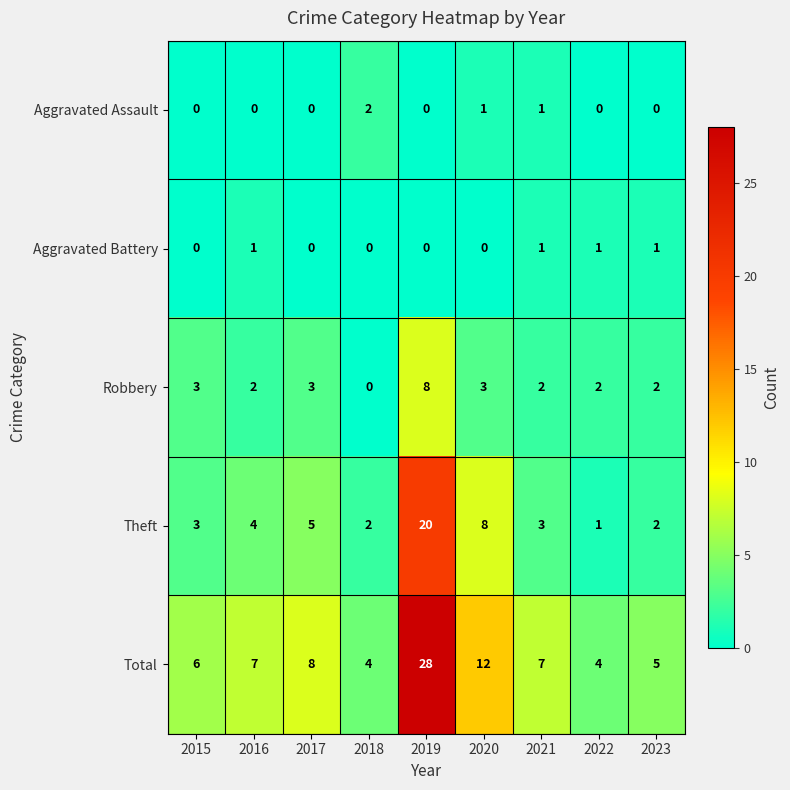

Which series changed the most between 2020 and 2022?

Total